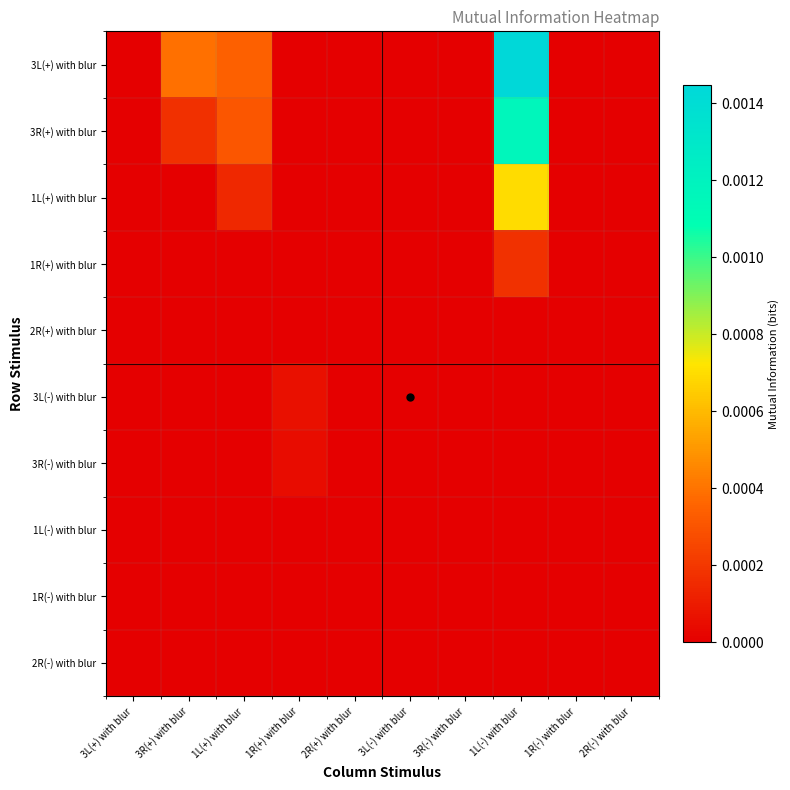

Rank the series at 3L(+) with blur from lowest to highest value.

3L(+) with blur, 3R(+) with blur, 1L(+) with blur, 1R(+) with blur, 2R(+) with blur, 3L(-) with blur, 3R(-) with blur, 1L(-) with blur, 1R(-) with blur, 2R(-) with blur